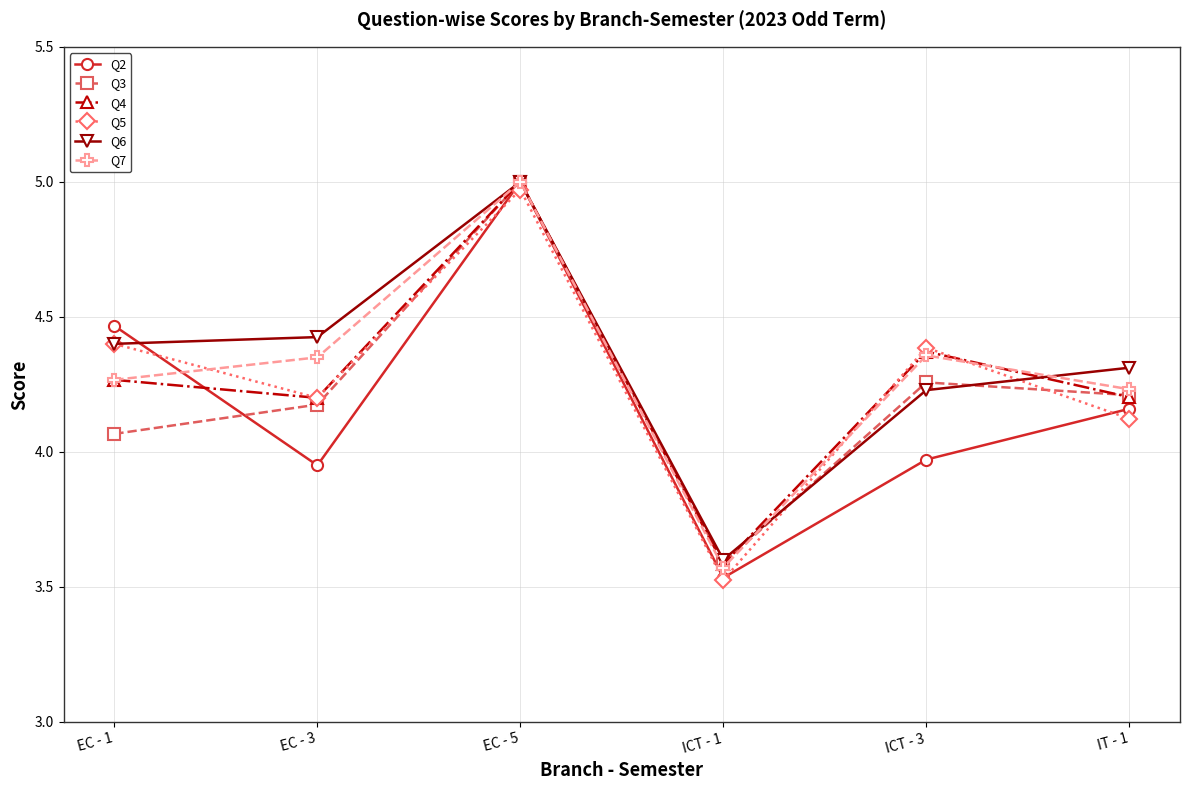

What position from the left is EC - 5?

3